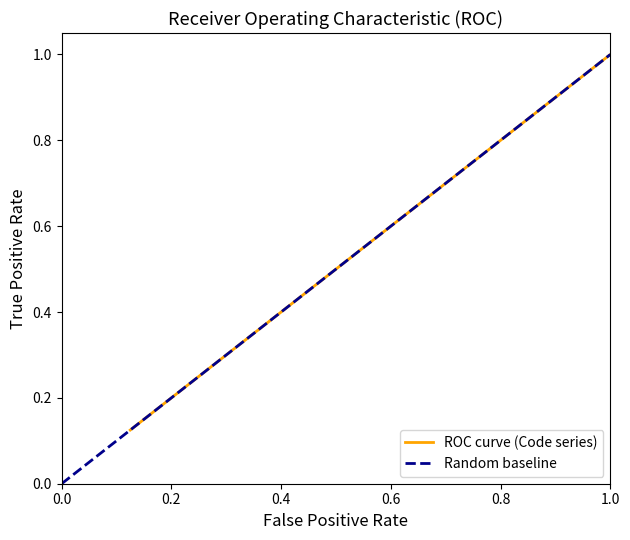

Reading right to left, transcribe all the data shown in this chart.

1.0	0.9	0.8	0.6	0.5	0.4	0.2	0.1